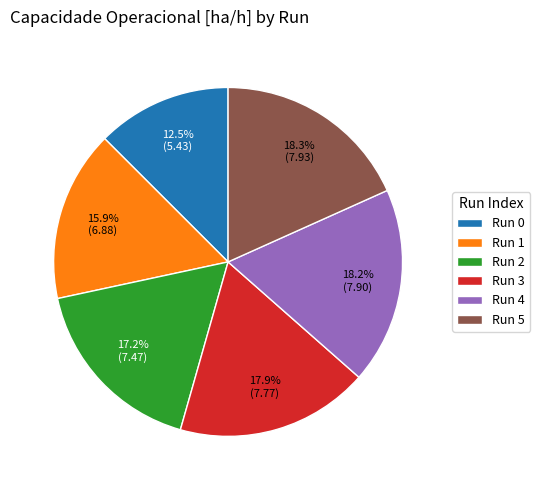

Does any single category account for the majority?

No